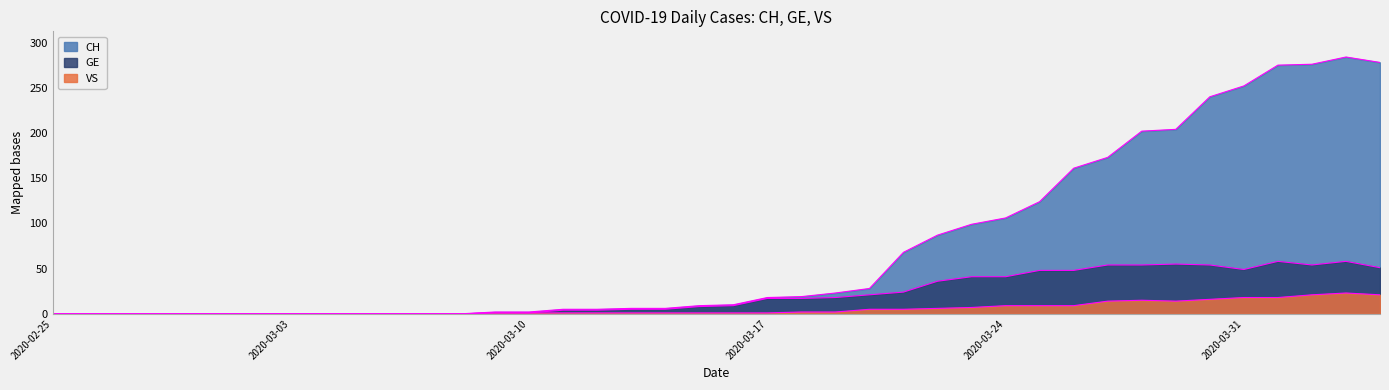

Does the chart display data point markers on the line(s)?

No